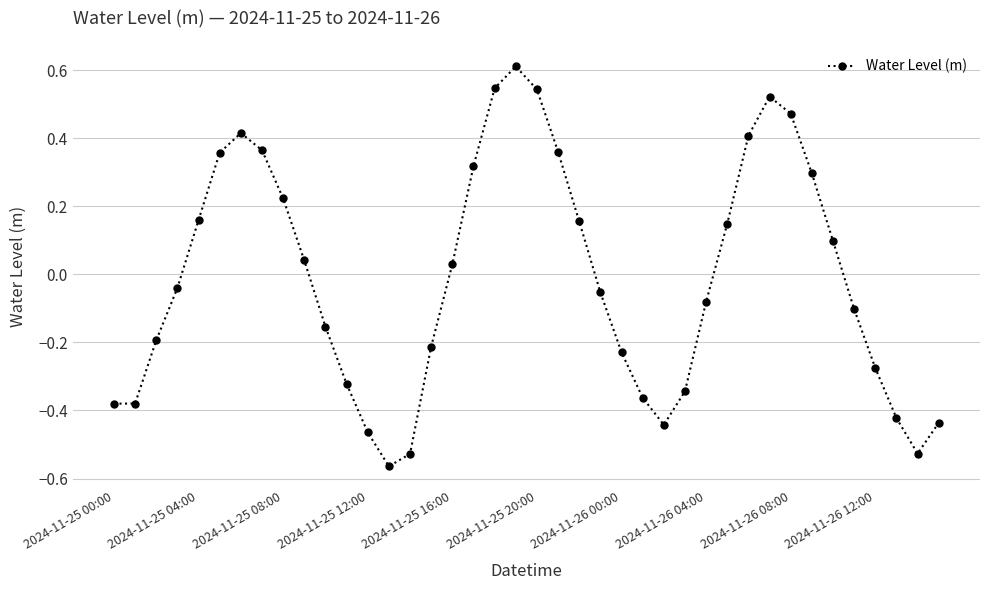

How many interior local peaks (higher than both neighbors) does the data have?

3